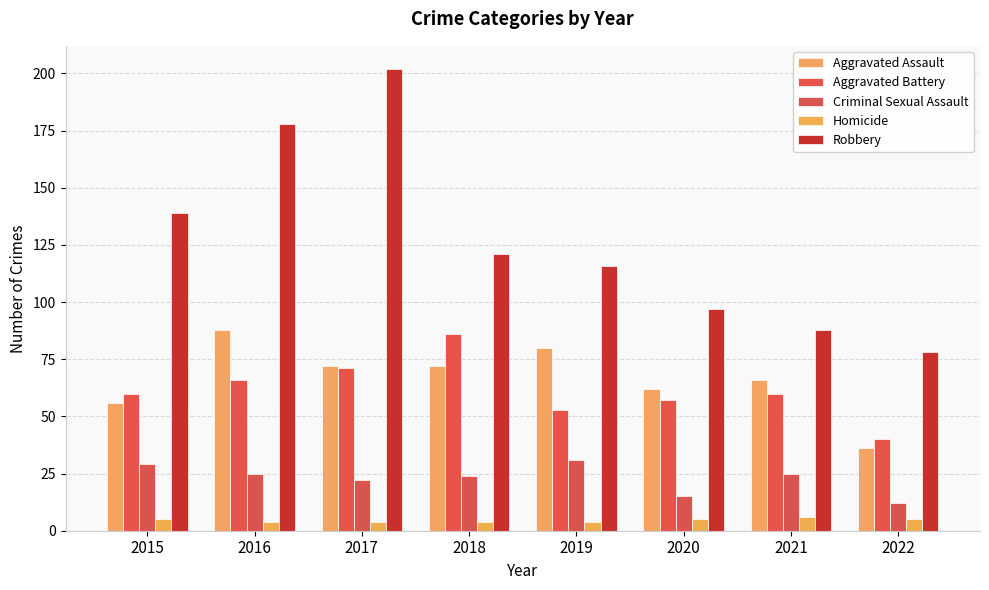

Where is Homicide nearest to the value 5?

2015